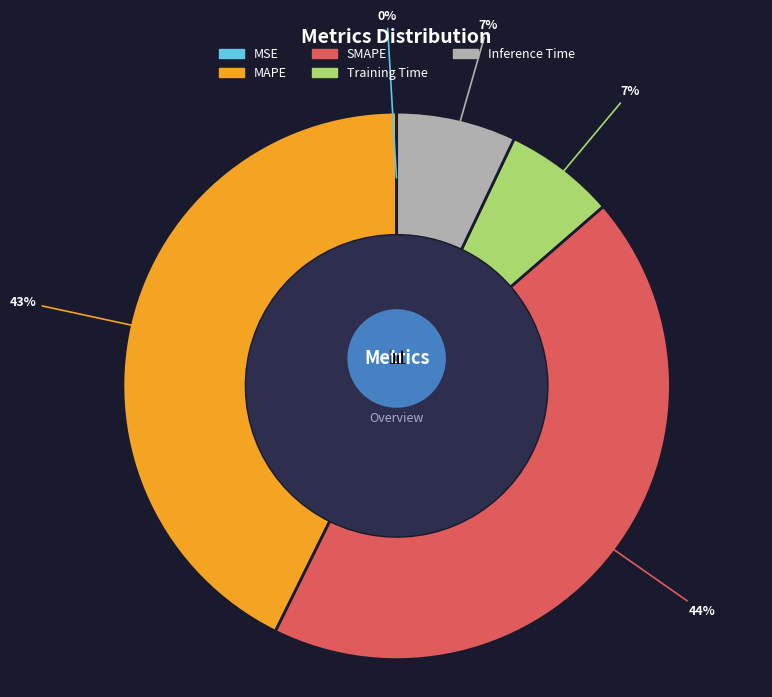

To the nearest percent, what percentage of the pie is Training Time?

7%